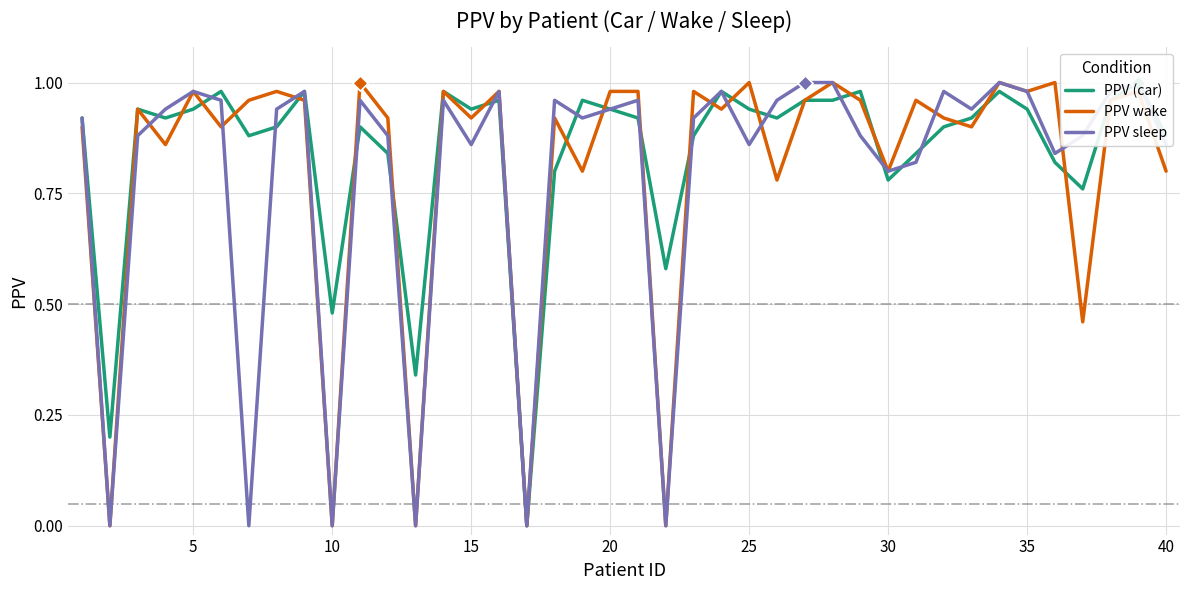

Which series contains the lowest Y value?

PPV (car)